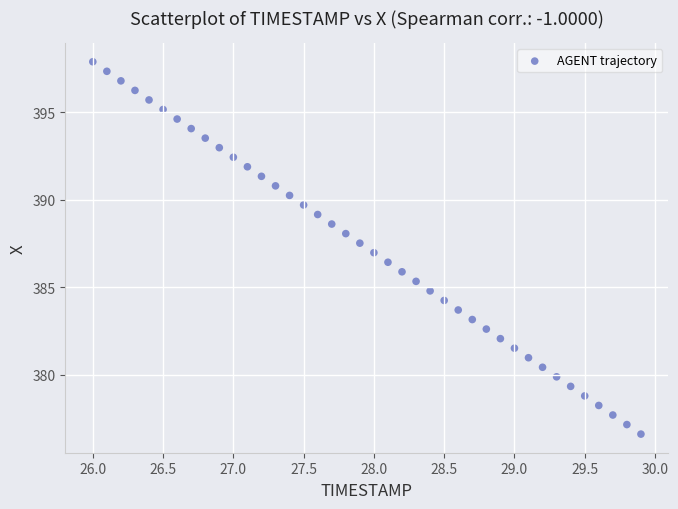

What is the range of Y values (max minus min)?

21.3